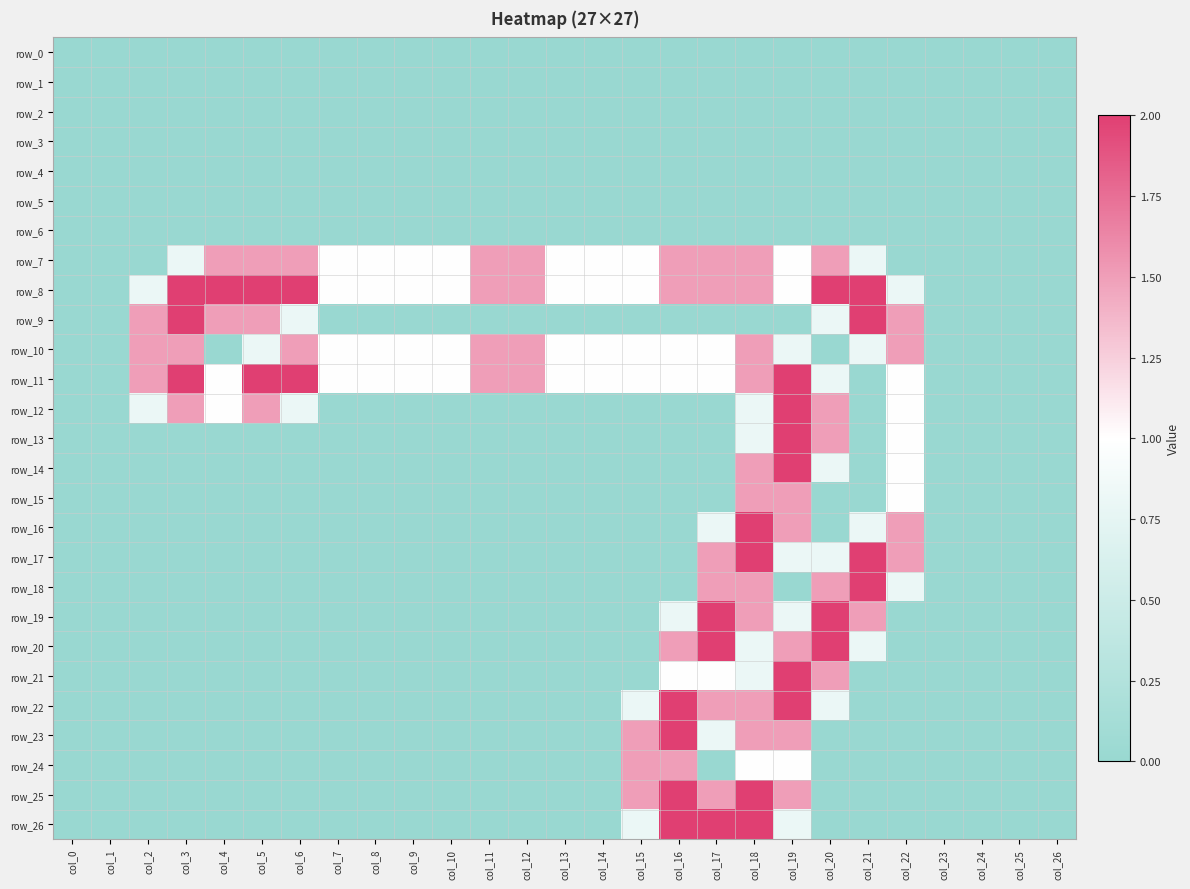

Reading right to left, list all the values displayed in this chart.

row_0: col_26=0.0	col_25=0.0	col_24=0.0	col_23=0.0	col_22=0.0	col_21=0.0	col_20=0.0	col_19=0.0	col_18=0.0	col_17=0.0	col_16=0.0	col_15=0.0	col_14=0.0	col_13=0.0	col_12=0.0	col_11=0.0	col_10=0.0	col_9=0.0	col_8=0.0	col_7=0.0	col_6=0.0	col_5=0.0	col_4=0.0	col_3=0.0	col_2=0.0	col_1=0.0	col_0=0.0
row_1: col_26=0.0	col_25=0.0	col_24=0.0	col_23=0.0	col_22=0.0	col_21=0.0	col_20=0.0	col_19=0.0	col_18=0.0	col_17=0.0	col_16=0.0	col_15=0.0	col_14=0.0	col_13=0.0	col_12=0.0	col_11=0.0	col_10=0.0	col_9=0.0	col_8=0.0	col_7=0.0	col_6=0.0	col_5=0.0	col_4=0.0	col_3=0.0	col_2=0.0	col_1=0.0	col_0=0.0
row_2: col_26=0.0	col_25=0.0	col_24=0.0	col_23=0.0	col_22=0.0	col_21=0.0	col_20=0.0	col_19=0.0	col_18=0.0	col_17=0.0	col_16=0.0	col_15=0.0	col_14=0.0	col_13=0.0	col_12=0.0	col_11=0.0	col_10=0.0	col_9=0.0	col_8=0.0	col_7=0.0	col_6=0.0	col_5=0.0	col_4=0.0	col_3=0.0	col_2=0.0	col_1=0.0	col_0=0.0
row_3: col_26=0.0	col_25=0.0	col_24=0.0	col_23=0.0	col_22=0.0	col_21=0.0	col_20=0.0	col_19=0.0	col_18=0.0	col_17=0.0	col_16=0.0	col_15=0.0	col_14=0.0	col_13=0.0	col_12=0.0	col_11=0.0	col_10=0.0	col_9=0.0	col_8=0.0	col_7=0.0	col_6=0.0	col_5=0.0	col_4=0.0	col_3=0.0	col_2=0.0	col_1=0.0	col_0=0.0
row_4: col_26=0.0	col_25=0.0	col_24=0.0	col_23=0.0	col_22=0.0	col_21=0.0	col_20=0.0	col_19=0.0	col_18=0.0	col_17=0.0	col_16=0.0	col_15=0.0	col_14=0.0	col_13=0.0	col_12=0.0	col_11=0.0	col_10=0.0	col_9=0.0	col_8=0.0	col_7=0.0	col_6=0.0	col_5=0.0	col_4=0.0	col_3=0.0	col_2=0.0	col_1=0.0	col_0=0.0
row_5: col_26=0.0	col_25=0.0	col_24=0.0	col_23=0.0	col_22=0.0	col_21=0.0	col_20=0.0	col_19=0.0	col_18=0.0	col_17=0.0	col_16=0.0	col_15=0.0	col_14=0.0	col_13=0.0	col_12=0.0	col_11=0.0	col_10=0.0	col_9=0.0	col_8=0.0	col_7=0.0	col_6=0.0	col_5=0.0	col_4=0.0	col_3=0.0	col_2=0.0	col_1=0.0	col_0=0.0
row_6: col_26=0.0	col_25=0.0	col_24=0.0	col_23=0.0	col_22=0.0	col_21=0.0	col_20=0.0	col_19=0.0	col_18=0.0	col_17=0.0	col_16=0.0	col_15=0.0	col_14=0.0	col_13=0.0	col_12=0.0	col_11=0.0	col_10=0.0	col_9=0.0	col_8=0.0	col_7=0.0	col_6=0.0	col_5=0.0	col_4=0.0	col_3=0.0	col_2=0.0	col_1=0.0	col_0=0.0
row_7: col_26=0.0	col_25=0.0	col_24=0.0	col_23=0.0	col_22=0.0	col_21=0.8	col_20=1.5	col_19=1.0	col_18=1.5	col_17=1.5	col_16=1.5	col_15=1.0	col_14=1.0	col_13=1.0	col_12=1.5	col_11=1.5	col_10=1.0	col_9=1.0	col_8=1.0	col_7=1.0	col_6=1.5	col_5=1.5	col_4=1.5	col_3=0.8	col_2=0.0	col_1=0.0	col_0=0.0
row_8: col_26=0.0	col_25=0.0	col_24=0.0	col_23=0.0	col_22=0.8	col_21=2.0	col_20=2.0	col_19=1.0	col_18=1.5	col_17=1.5	col_16=1.5	col_15=1.0	col_14=1.0	col_13=1.0	col_12=1.5	col_11=1.5	col_10=1.0	col_9=1.0	col_8=1.0	col_7=1.0	col_6=2.0	col_5=2.0	col_4=2.0	col_3=2.0	col_2=0.8	col_1=0.0	col_0=0.0
row_9: col_26=0.0	col_25=0.0	col_24=0.0	col_23=0.0	col_22=1.5	col_21=2.0	col_20=0.8	col_19=0.0	col_18=0.0	col_17=0.0	col_16=0.0	col_15=0.0	col_14=0.0	col_13=0.0	col_12=0.0	col_11=0.0	col_10=0.0	col_9=0.0	col_8=0.0	col_7=0.0	col_6=0.8	col_5=1.5	col_4=1.5	col_3=2.0	col_2=1.5	col_1=0.0	col_0=0.0
row_10: col_26=0.0	col_25=0.0	col_24=0.0	col_23=0.0	col_22=1.5	col_21=0.8	col_20=0.0	col_19=0.8	col_18=1.5	col_17=1.0	col_16=1.0	col_15=1.0	col_14=1.0	col_13=1.0	col_12=1.5	col_11=1.5	col_10=1.0	col_9=1.0	col_8=1.0	col_7=1.0	col_6=1.5	col_5=0.8	col_4=0.0	col_3=1.5	col_2=1.5	col_1=0.0	col_0=0.0
row_11: col_26=0.0	col_25=0.0	col_24=0.0	col_23=0.0	col_22=1.0	col_21=0.0	col_20=0.8	col_19=2.0	col_18=1.5	col_17=1.0	col_16=1.0	col_15=1.0	col_14=1.0	col_13=1.0	col_12=1.5	col_11=1.5	col_10=1.0	col_9=1.0	col_8=1.0	col_7=1.0	col_6=2.0	col_5=2.0	col_4=1.0	col_3=2.0	col_2=1.5	col_1=0.0	col_0=0.0
row_12: col_26=0.0	col_25=0.0	col_24=0.0	col_23=0.0	col_22=1.0	col_21=0.0	col_20=1.5	col_19=2.0	col_18=0.8	col_17=0.0	col_16=0.0	col_15=0.0	col_14=0.0	col_13=0.0	col_12=0.0	col_11=0.0	col_10=0.0	col_9=0.0	col_8=0.0	col_7=0.0	col_6=0.8	col_5=1.5	col_4=1.0	col_3=1.5	col_2=0.8	col_1=0.0	col_0=0.0
row_13: col_26=0.0	col_25=0.0	col_24=0.0	col_23=0.0	col_22=1.0	col_21=0.0	col_20=1.5	col_19=2.0	col_18=0.8	col_17=0.0	col_16=0.0	col_15=0.0	col_14=0.0	col_13=0.0	col_12=0.0	col_11=0.0	col_10=0.0	col_9=0.0	col_8=0.0	col_7=0.0	col_6=0.0	col_5=0.0	col_4=0.0	col_3=0.0	col_2=0.0	col_1=0.0	col_0=0.0
row_14: col_26=0.0	col_25=0.0	col_24=0.0	col_23=0.0	col_22=1.0	col_21=0.0	col_20=0.8	col_19=2.0	col_18=1.5	col_17=0.0	col_16=0.0	col_15=0.0	col_14=0.0	col_13=0.0	col_12=0.0	col_11=0.0	col_10=0.0	col_9=0.0	col_8=0.0	col_7=0.0	col_6=0.0	col_5=0.0	col_4=0.0	col_3=0.0	col_2=0.0	col_1=0.0	col_0=0.0
row_15: col_26=0.0	col_25=0.0	col_24=0.0	col_23=0.0	col_22=1.0	col_21=0.0	col_20=0.0	col_19=1.5	col_18=1.5	col_17=0.0	col_16=0.0	col_15=0.0	col_14=0.0	col_13=0.0	col_12=0.0	col_11=0.0	col_10=0.0	col_9=0.0	col_8=0.0	col_7=0.0	col_6=0.0	col_5=0.0	col_4=0.0	col_3=0.0	col_2=0.0	col_1=0.0	col_0=0.0
row_16: col_26=0.0	col_25=0.0	col_24=0.0	col_23=0.0	col_22=1.5	col_21=0.8	col_20=0.0	col_19=1.5	col_18=2.0	col_17=0.8	col_16=0.0	col_15=0.0	col_14=0.0	col_13=0.0	col_12=0.0	col_11=0.0	col_10=0.0	col_9=0.0	col_8=0.0	col_7=0.0	col_6=0.0	col_5=0.0	col_4=0.0	col_3=0.0	col_2=0.0	col_1=0.0	col_0=0.0
row_17: col_26=0.0	col_25=0.0	col_24=0.0	col_23=0.0	col_22=1.5	col_21=2.0	col_20=0.8	col_19=0.8	col_18=2.0	col_17=1.5	col_16=0.0	col_15=0.0	col_14=0.0	col_13=0.0	col_12=0.0	col_11=0.0	col_10=0.0	col_9=0.0	col_8=0.0	col_7=0.0	col_6=0.0	col_5=0.0	col_4=0.0	col_3=0.0	col_2=0.0	col_1=0.0	col_0=0.0
row_18: col_26=0.0	col_25=0.0	col_24=0.0	col_23=0.0	col_22=0.8	col_21=2.0	col_20=1.5	col_19=0.0	col_18=1.5	col_17=1.5	col_16=0.0	col_15=0.0	col_14=0.0	col_13=0.0	col_12=0.0	col_11=0.0	col_10=0.0	col_9=0.0	col_8=0.0	col_7=0.0	col_6=0.0	col_5=0.0	col_4=0.0	col_3=0.0	col_2=0.0	col_1=0.0	col_0=0.0
row_19: col_26=0.0	col_25=0.0	col_24=0.0	col_23=0.0	col_22=0.0	col_21=1.5	col_20=2.0	col_19=0.8	col_18=1.5	col_17=2.0	col_16=0.8	col_15=0.0	col_14=0.0	col_13=0.0	col_12=0.0	col_11=0.0	col_10=0.0	col_9=0.0	col_8=0.0	col_7=0.0	col_6=0.0	col_5=0.0	col_4=0.0	col_3=0.0	col_2=0.0	col_1=0.0	col_0=0.0
row_20: col_26=0.0	col_25=0.0	col_24=0.0	col_23=0.0	col_22=0.0	col_21=0.8	col_20=2.0	col_19=1.5	col_18=0.8	col_17=2.0	col_16=1.5	col_15=0.0	col_14=0.0	col_13=0.0	col_12=0.0	col_11=0.0	col_10=0.0	col_9=0.0	col_8=0.0	col_7=0.0	col_6=0.0	col_5=0.0	col_4=0.0	col_3=0.0	col_2=0.0	col_1=0.0	col_0=0.0
row_21: col_26=0.0	col_25=0.0	col_24=0.0	col_23=0.0	col_22=0.0	col_21=0.0	col_20=1.5	col_19=2.0	col_18=0.8	col_17=1.0	col_16=1.0	col_15=0.0	col_14=0.0	col_13=0.0	col_12=0.0	col_11=0.0	col_10=0.0	col_9=0.0	col_8=0.0	col_7=0.0	col_6=0.0	col_5=0.0	col_4=0.0	col_3=0.0	col_2=0.0	col_1=0.0	col_0=0.0
row_22: col_26=0.0	col_25=0.0	col_24=0.0	col_23=0.0	col_22=0.0	col_21=0.0	col_20=0.8	col_19=2.0	col_18=1.5	col_17=1.5	col_16=2.0	col_15=0.8	col_14=0.0	col_13=0.0	col_12=0.0	col_11=0.0	col_10=0.0	col_9=0.0	col_8=0.0	col_7=0.0	col_6=0.0	col_5=0.0	col_4=0.0	col_3=0.0	col_2=0.0	col_1=0.0	col_0=0.0
row_23: col_26=0.0	col_25=0.0	col_24=0.0	col_23=0.0	col_22=0.0	col_21=0.0	col_20=0.0	col_19=1.5	col_18=1.5	col_17=0.8	col_16=2.0	col_15=1.5	col_14=0.0	col_13=0.0	col_12=0.0	col_11=0.0	col_10=0.0	col_9=0.0	col_8=0.0	col_7=0.0	col_6=0.0	col_5=0.0	col_4=0.0	col_3=0.0	col_2=0.0	col_1=0.0	col_0=0.0
row_24: col_26=0.0	col_25=0.0	col_24=0.0	col_23=0.0	col_22=0.0	col_21=0.0	col_20=0.0	col_19=1.0	col_18=1.0	col_17=0.0	col_16=1.5	col_15=1.5	col_14=0.0	col_13=0.0	col_12=0.0	col_11=0.0	col_10=0.0	col_9=0.0	col_8=0.0	col_7=0.0	col_6=0.0	col_5=0.0	col_4=0.0	col_3=0.0	col_2=0.0	col_1=0.0	col_0=0.0
row_25: col_26=0.0	col_25=0.0	col_24=0.0	col_23=0.0	col_22=0.0	col_21=0.0	col_20=0.0	col_19=1.5	col_18=2.0	col_17=1.5	col_16=2.0	col_15=1.5	col_14=0.0	col_13=0.0	col_12=0.0	col_11=0.0	col_10=0.0	col_9=0.0	col_8=0.0	col_7=0.0	col_6=0.0	col_5=0.0	col_4=0.0	col_3=0.0	col_2=0.0	col_1=0.0	col_0=0.0
row_26: col_26=0.0	col_25=0.0	col_24=0.0	col_23=0.0	col_22=0.0	col_21=0.0	col_20=0.0	col_19=0.8	col_18=2.0	col_17=2.0	col_16=2.0	col_15=0.8	col_14=0.0	col_13=0.0	col_12=0.0	col_11=0.0	col_10=0.0	col_9=0.0	col_8=0.0	col_7=0.0	col_6=0.0	col_5=0.0	col_4=0.0	col_3=0.0	col_2=0.0	col_1=0.0	col_0=0.0